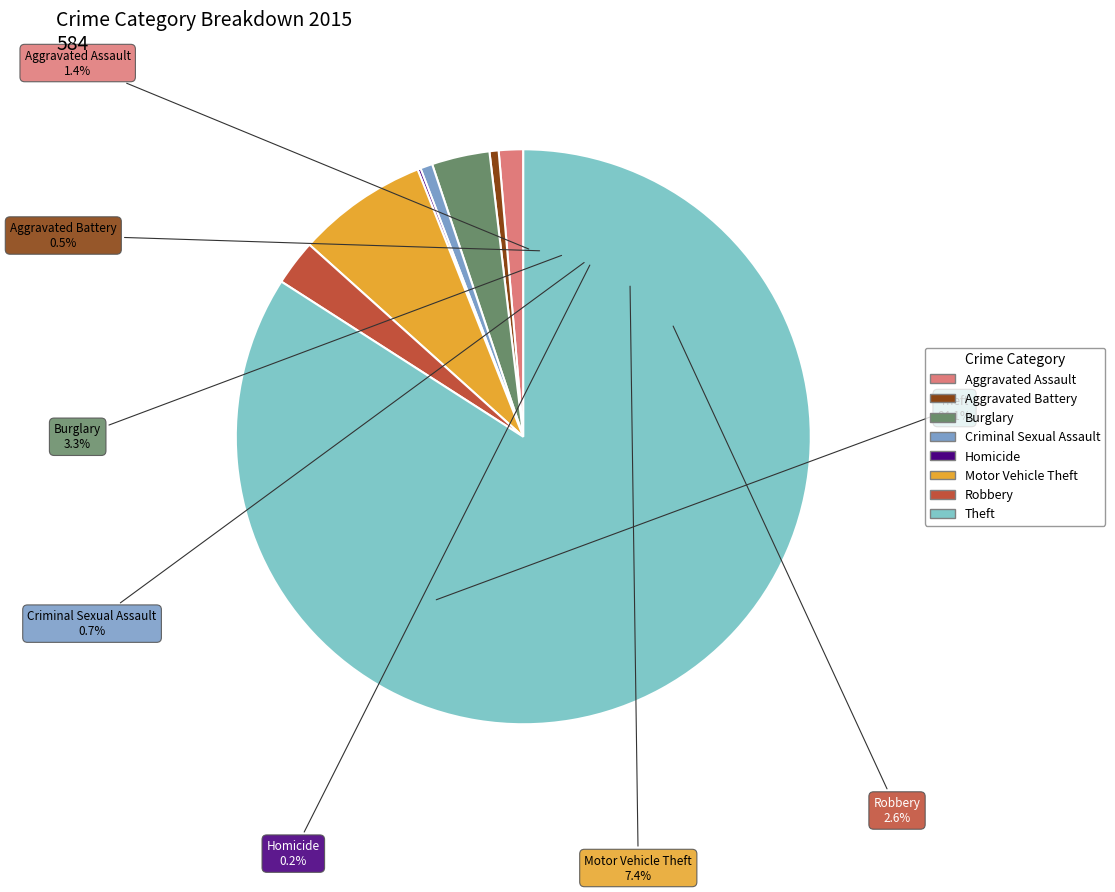

Which category accounts for the majority?

Theft